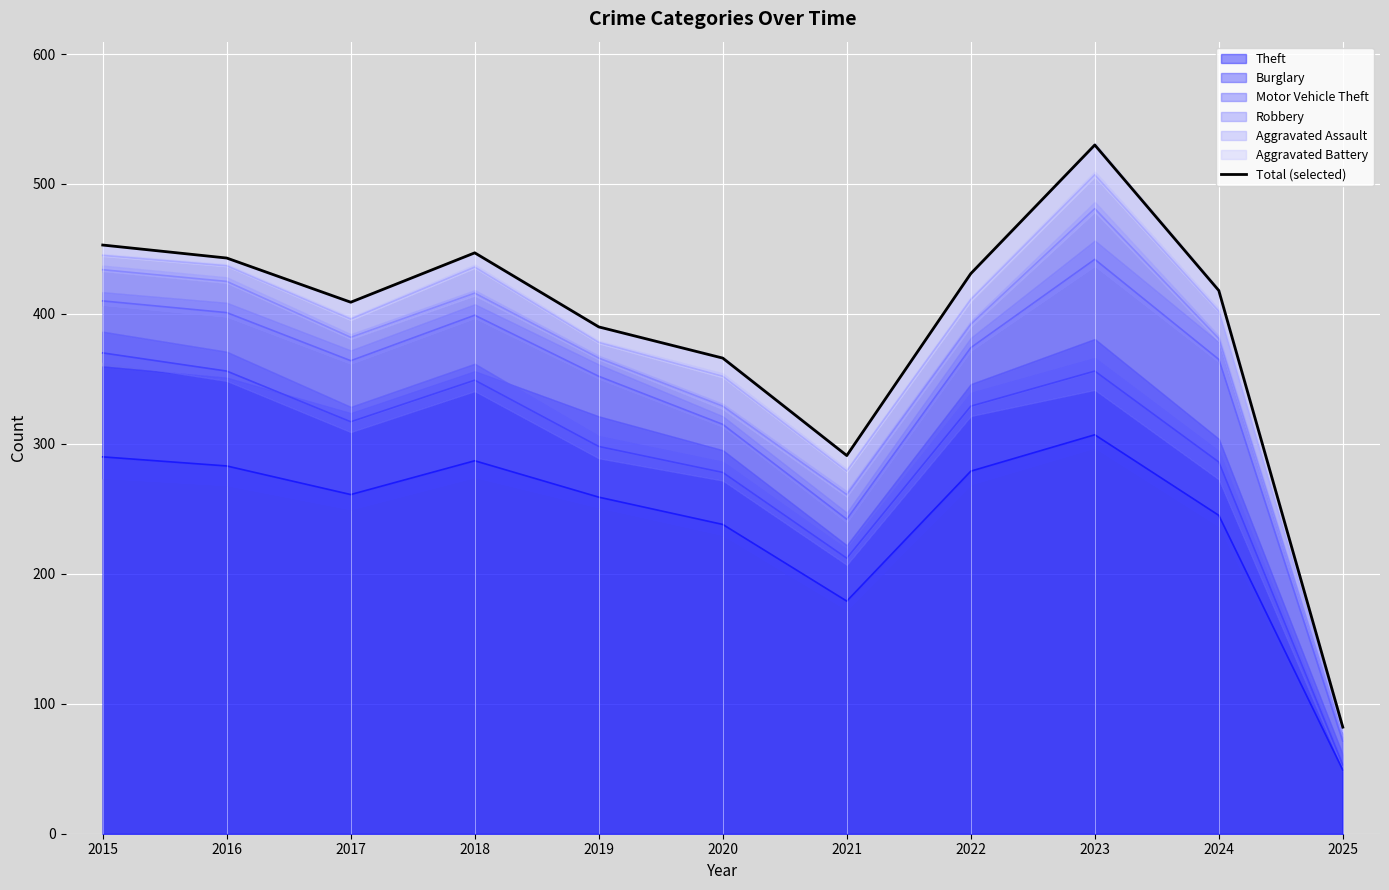

What is the difference between the maximum and minimum values?

448